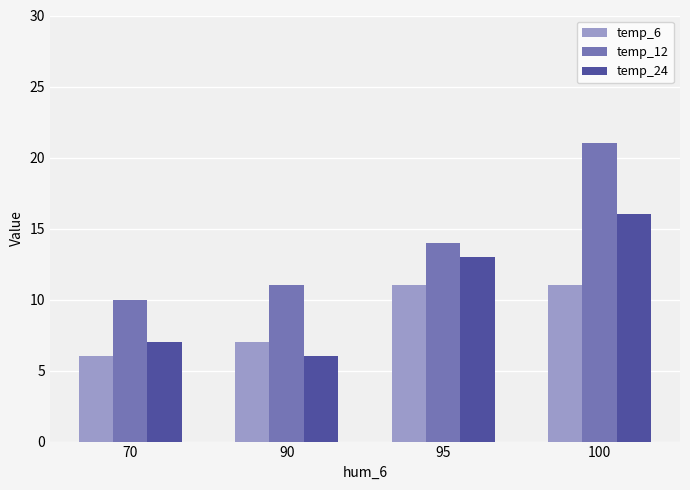

At which label does temp_12 reach its peak?

100